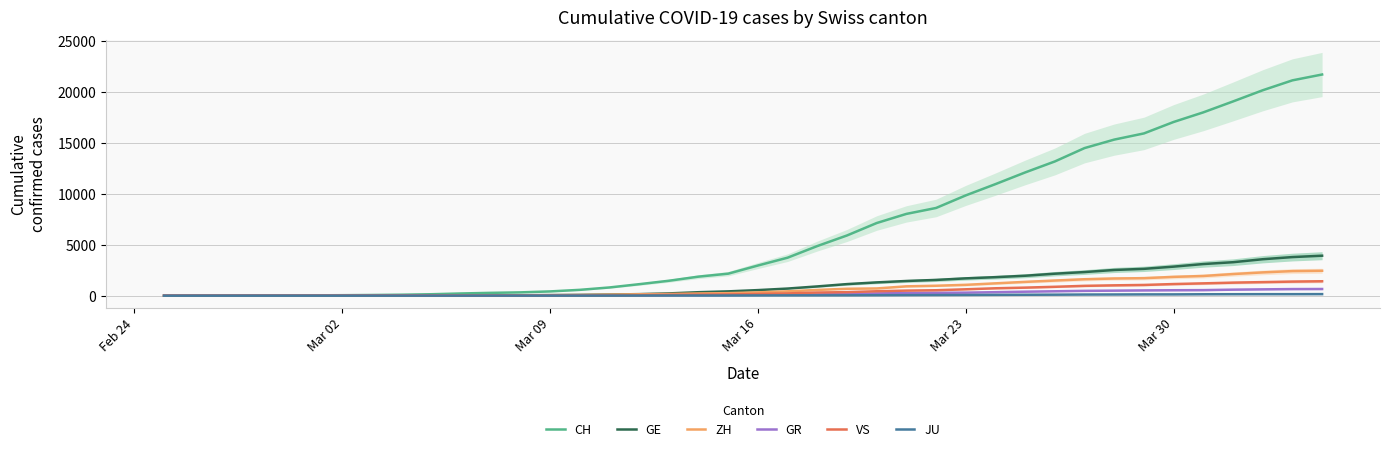

What is the maximum value for CH?

21728